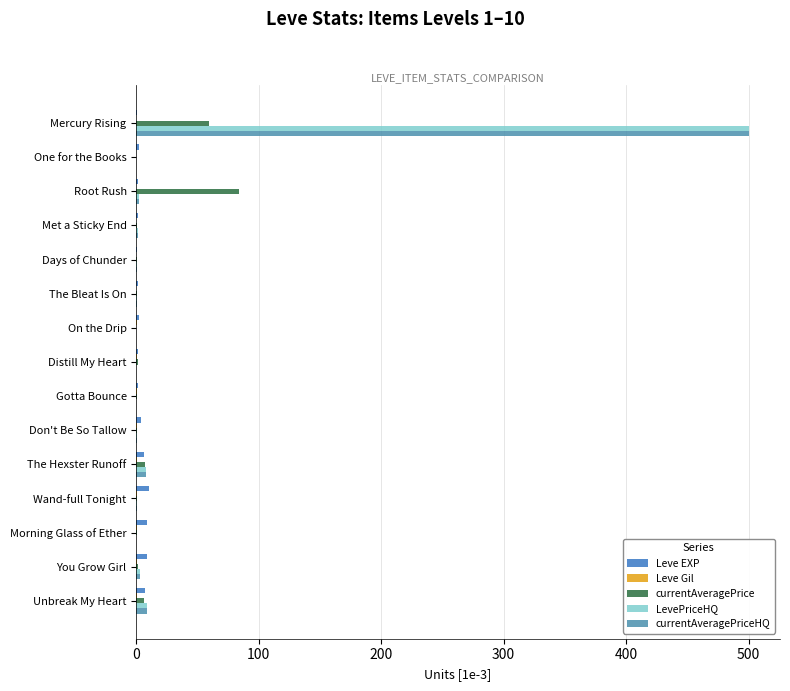

How many data points in Leve EXP are above 2?

8